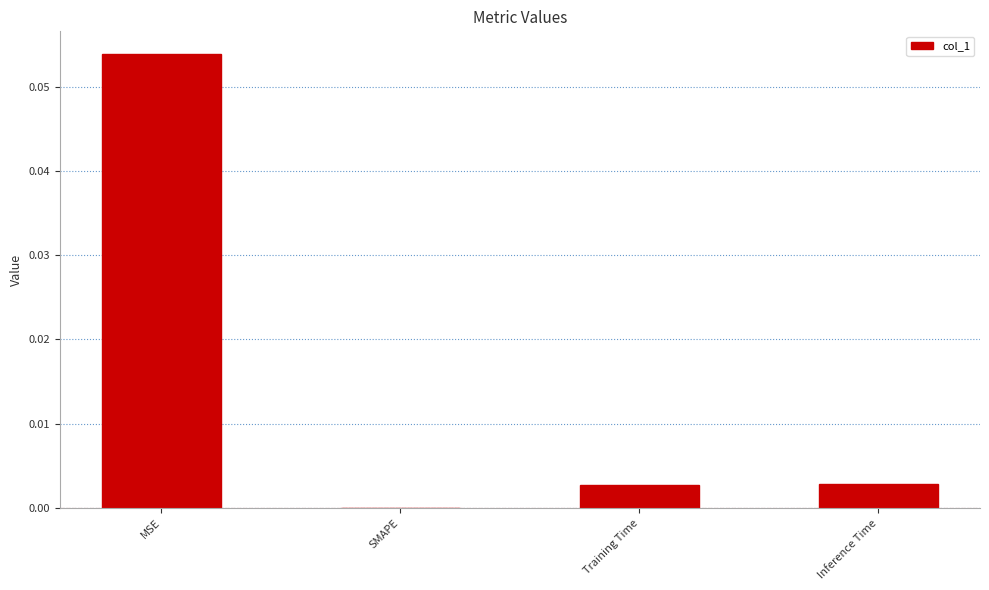

True or false: the data shows 0.0 at Inference Time.

True